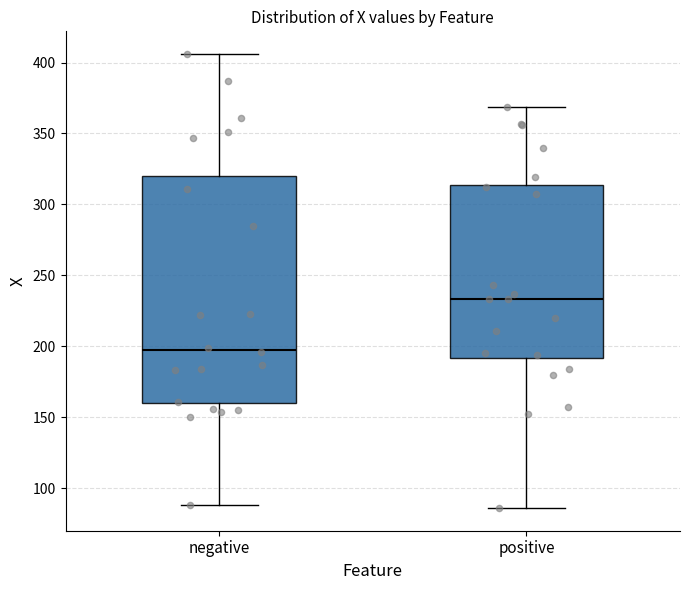

Which box has the lowest median line?

negative